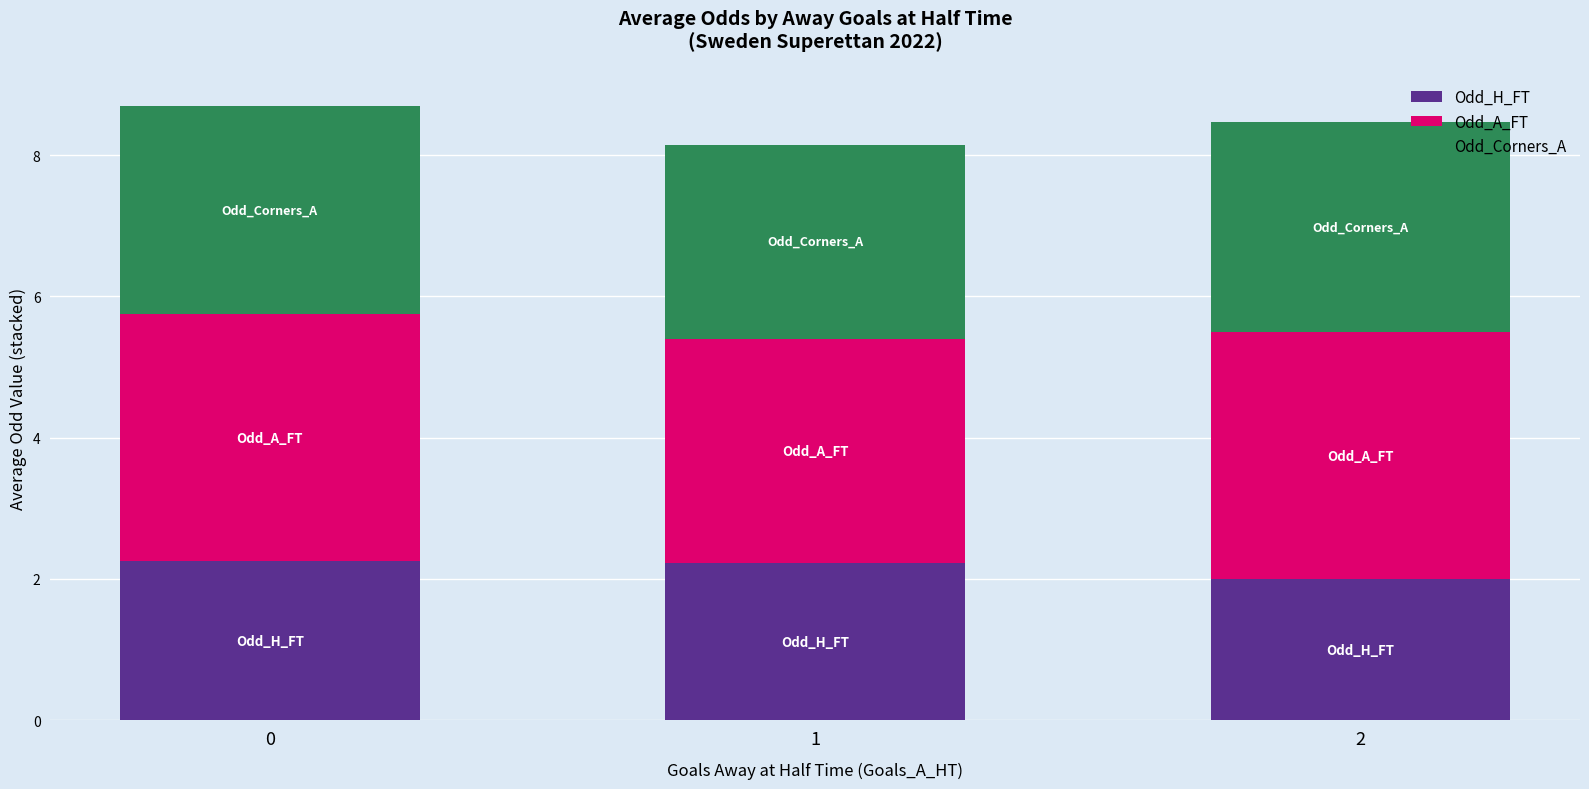

The Odd_H_FT series shows 2.0 at 2. True or false?

True